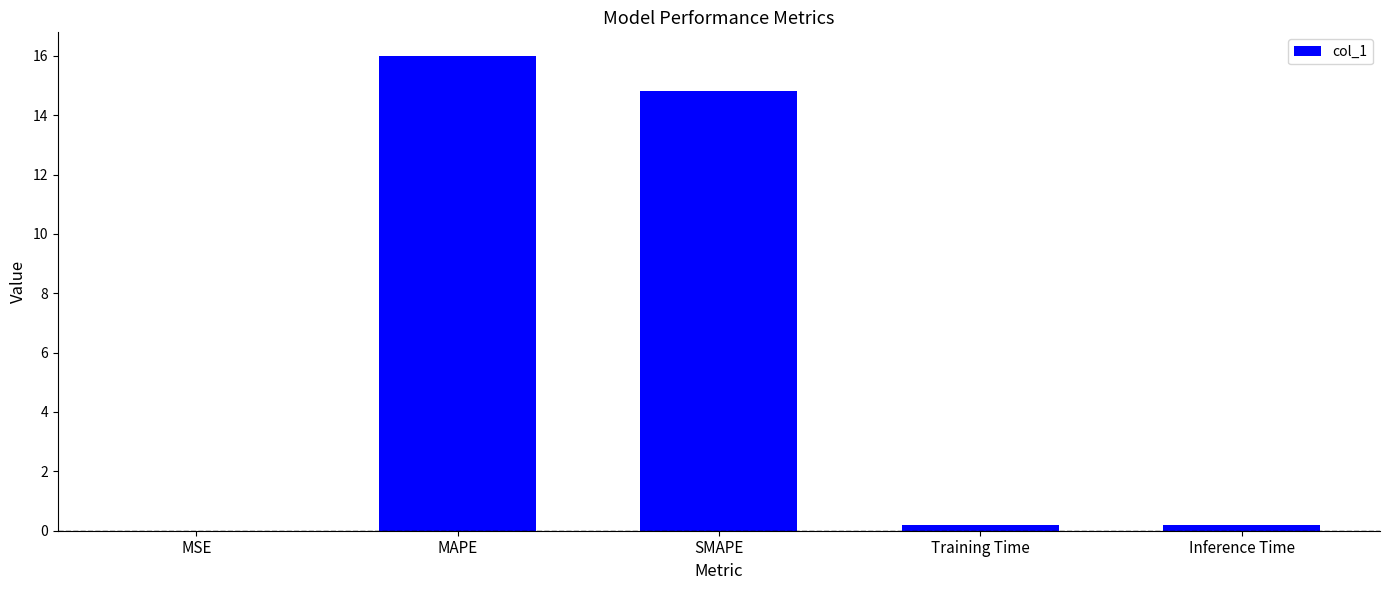

Is it true that the value at SMAPE is 14.8?

True